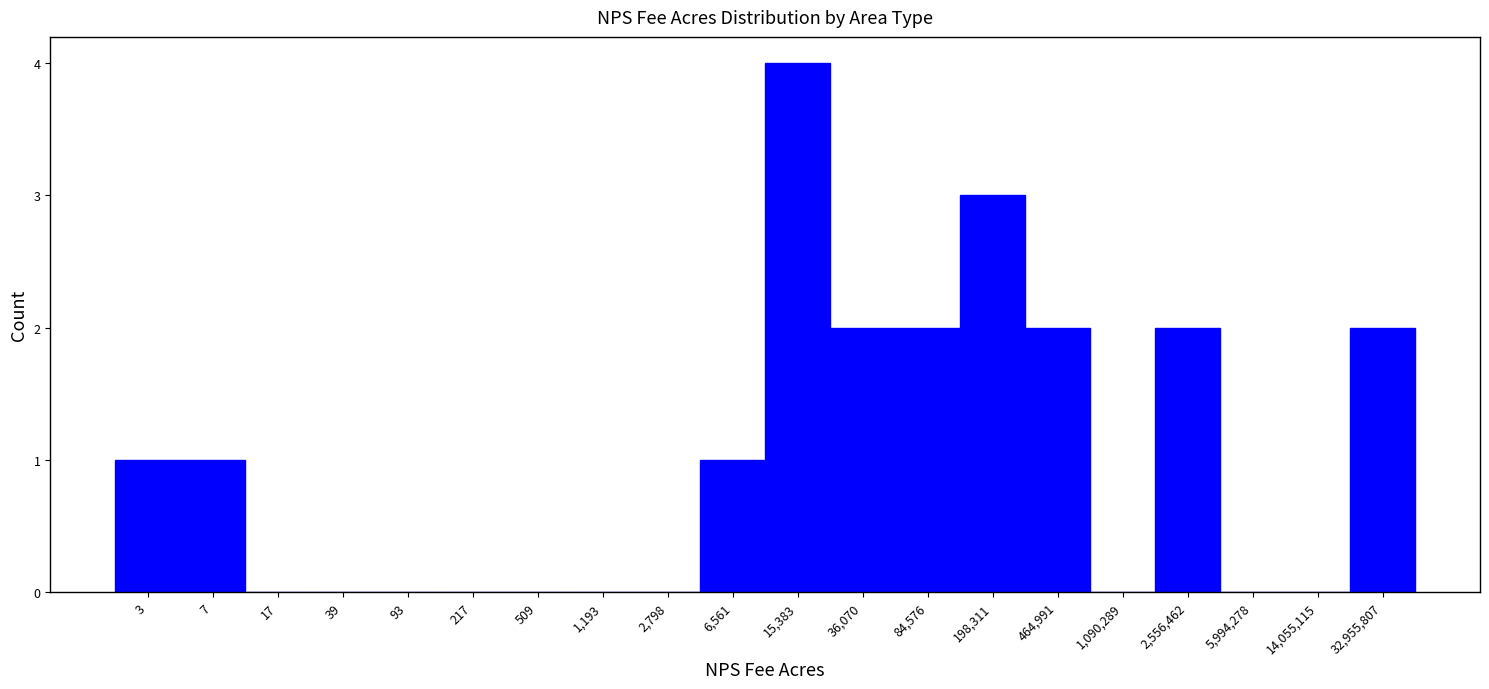

Reading left to right, extract all data points from this chart.

3=1	7=1	17=0	39=0	93=0	217=0	509=0	1,193=0	2,798=0	6,561=1	15,383=4	36,070=2	84,576=2	198,311=3	464,991=2	1,090,289=0	2,556,462=2	5,994,278=0	14,055,115=0	32,955,807=2